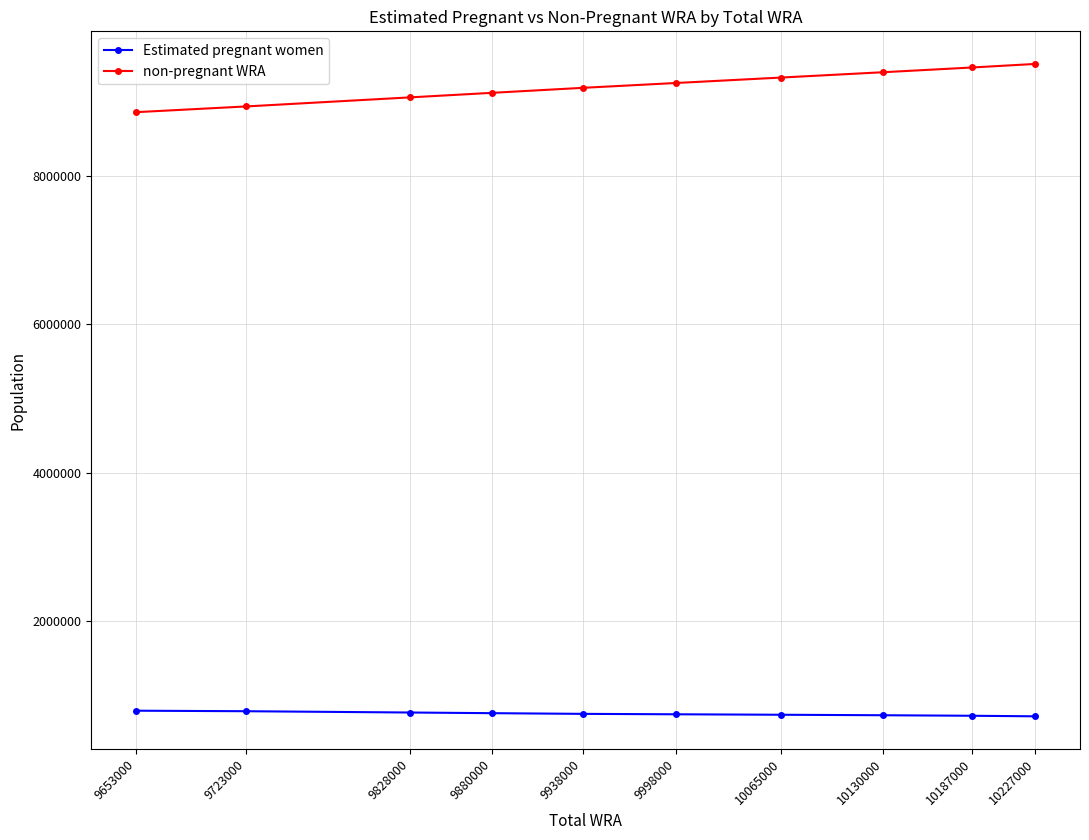

True or false: Estimated pregnant women and non-pregnant WRA cross at least once.

False